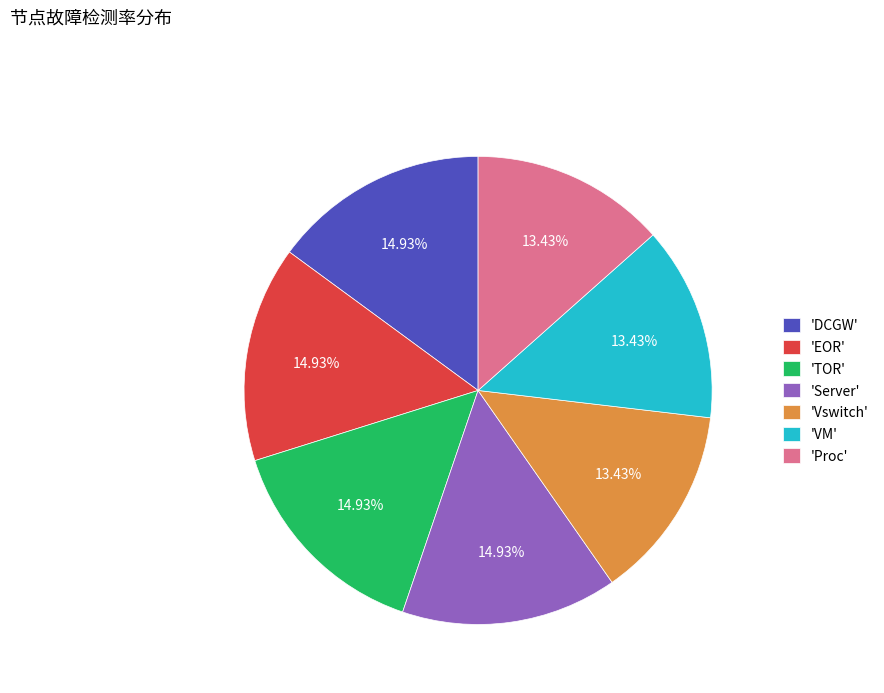

Does 'EOR' represent more than half of the total?

No